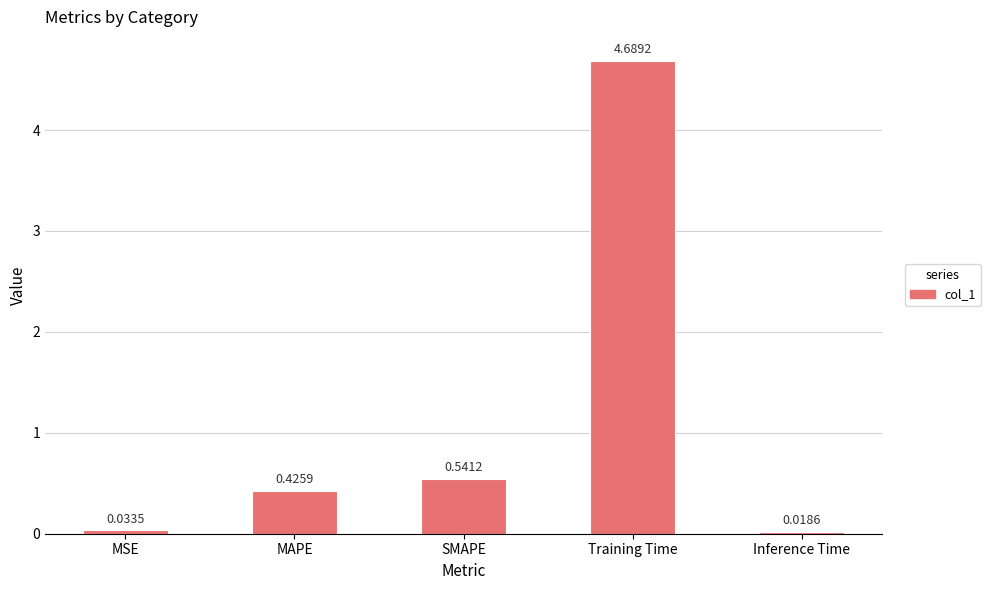

Which category has the highest value across all series?

Training Time